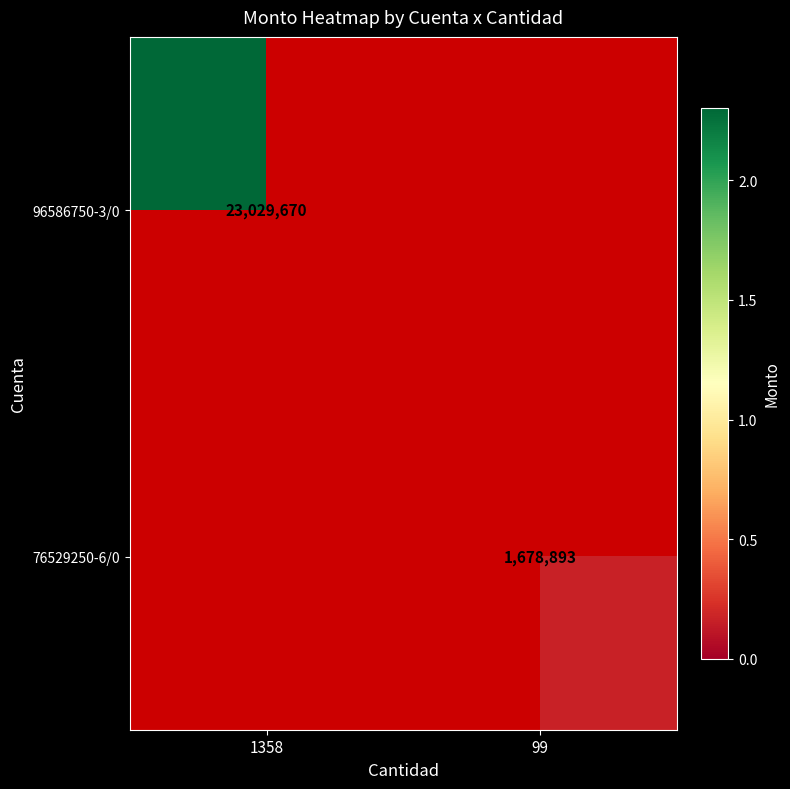

At which category does the chart reach its minimum across all series?

99